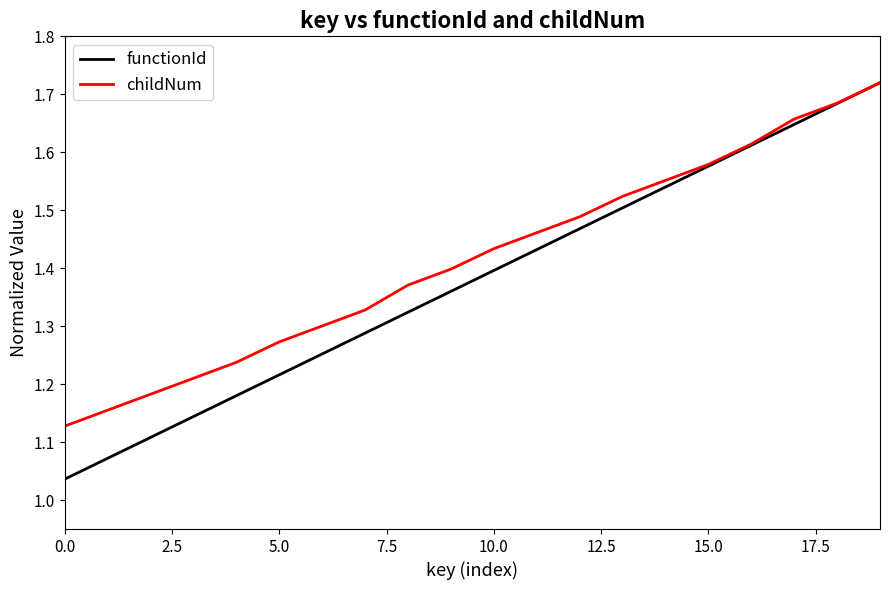

Which series has the widest spread of values?

functionId